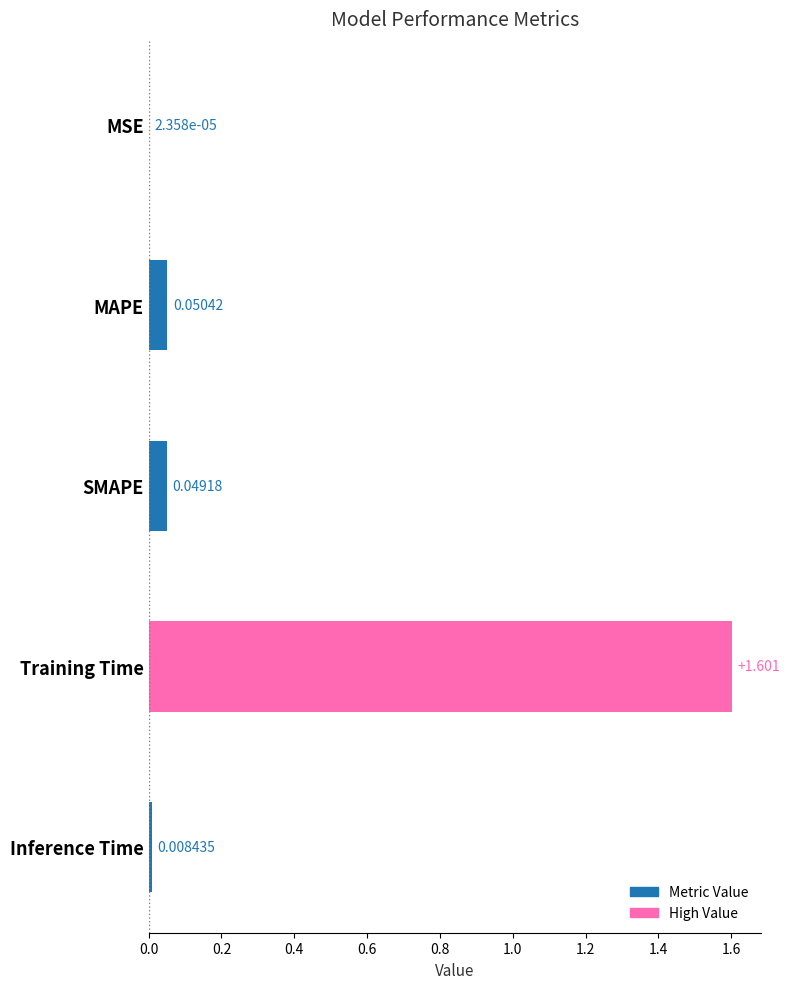

Which has a higher value, SMAPE or Inference Time?

SMAPE